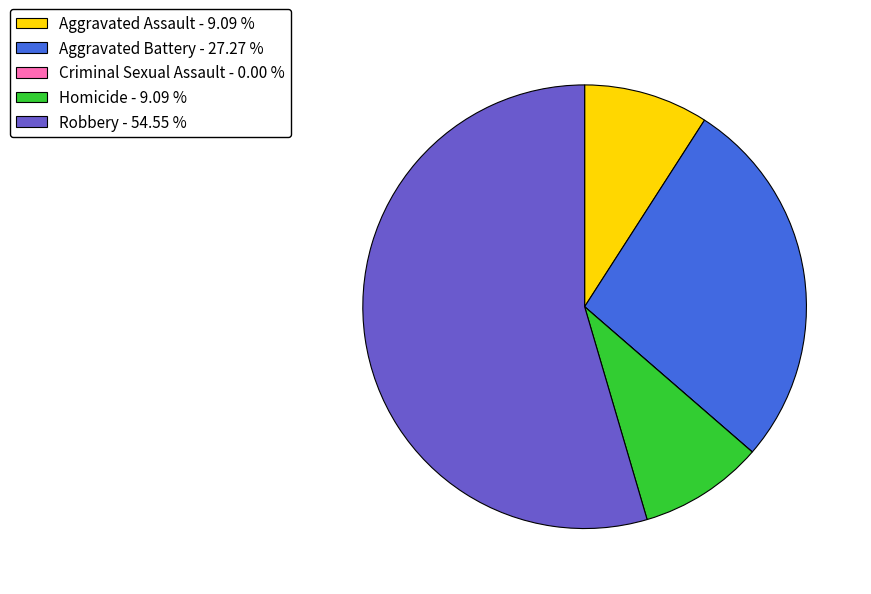

The Robbery slice represents 41% of the pie. True or false?

False